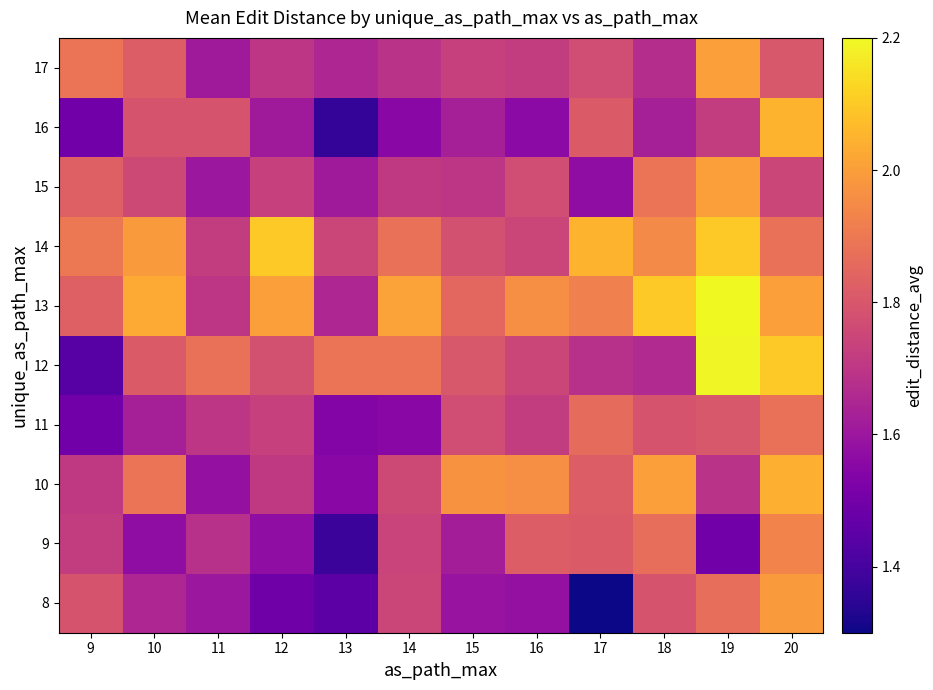

Reading left to right, what are all the values shown in this chart?

8: 9=1.8	10=1.6	11=1.6	12=1.5	13=1.4	14=1.8	15=1.6	16=1.6	17=1.3	18=1.8	19=1.9	20=2.0
9: 9=1.7	10=1.6	11=1.7	12=1.6	13=1.4	14=1.7	15=1.6	16=1.8	17=1.8	18=1.9	19=1.5	20=1.9
10: 9=1.7	10=1.9	11=1.6	12=1.7	13=1.6	14=1.8	15=2.0	16=2.0	17=1.8	18=2.0	19=1.7	20=2.0
11: 9=1.5	10=1.6	11=1.7	12=1.7	13=1.5	14=1.6	15=1.8	16=1.7	17=1.9	18=1.8	19=1.8	20=1.9
12: 9=1.4	10=1.8	11=1.9	12=1.8	13=1.9	14=1.9	15=1.8	16=1.8	17=1.7	18=1.7	19=2.2	20=2.1
13: 9=1.8	10=2.0	11=1.7	12=2.0	13=1.6	14=2.0	15=1.9	16=2.0	17=1.9	18=2.1	19=2.2	20=2.0
14: 9=1.9	10=2.0	11=1.7	12=2.1	13=1.8	14=1.9	15=1.8	16=1.8	17=2.0	18=1.9	19=2.1	20=1.9
15: 9=1.8	10=1.8	11=1.6	12=1.7	13=1.6	14=1.7	15=1.7	16=1.8	17=1.6	18=1.9	19=2.0	20=1.8
16: 9=1.5	10=1.8	11=1.8	12=1.6	13=1.4	14=1.6	15=1.6	16=1.6	17=1.8	18=1.6	19=1.7	20=2.0
17: 9=1.9	10=1.8	11=1.6	12=1.7	13=1.6	14=1.7	15=1.7	16=1.7	17=1.8	18=1.7	19=2.0	20=1.8